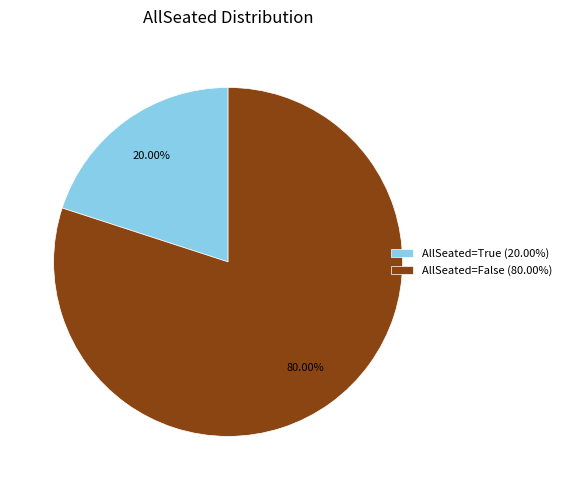

Rank the categories by value from lowest to highest.

AllSeated=True (20.00%), AllSeated=False (80.00%)